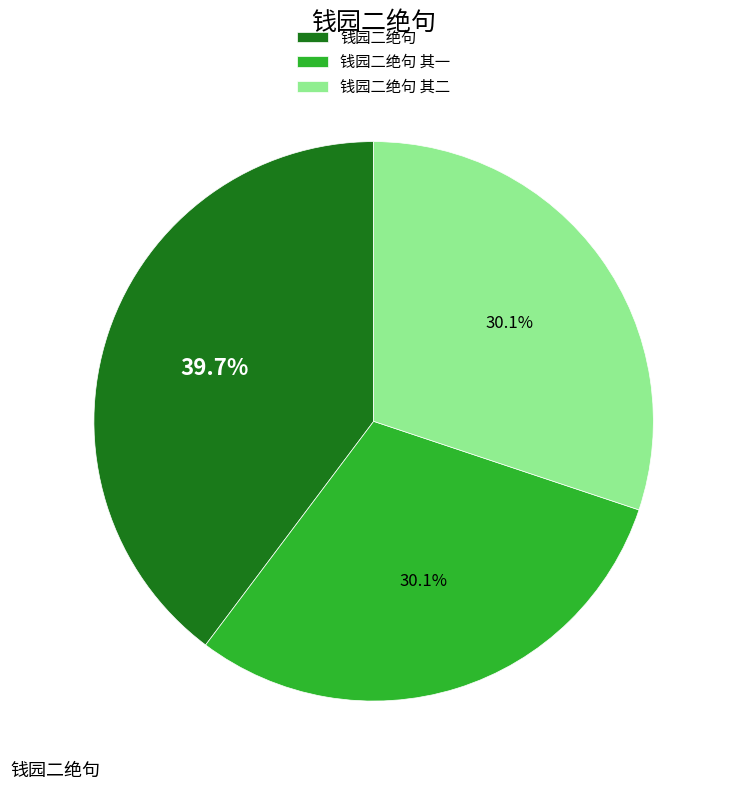

Does 钱园二绝句 account for over 50% of the chart?

No